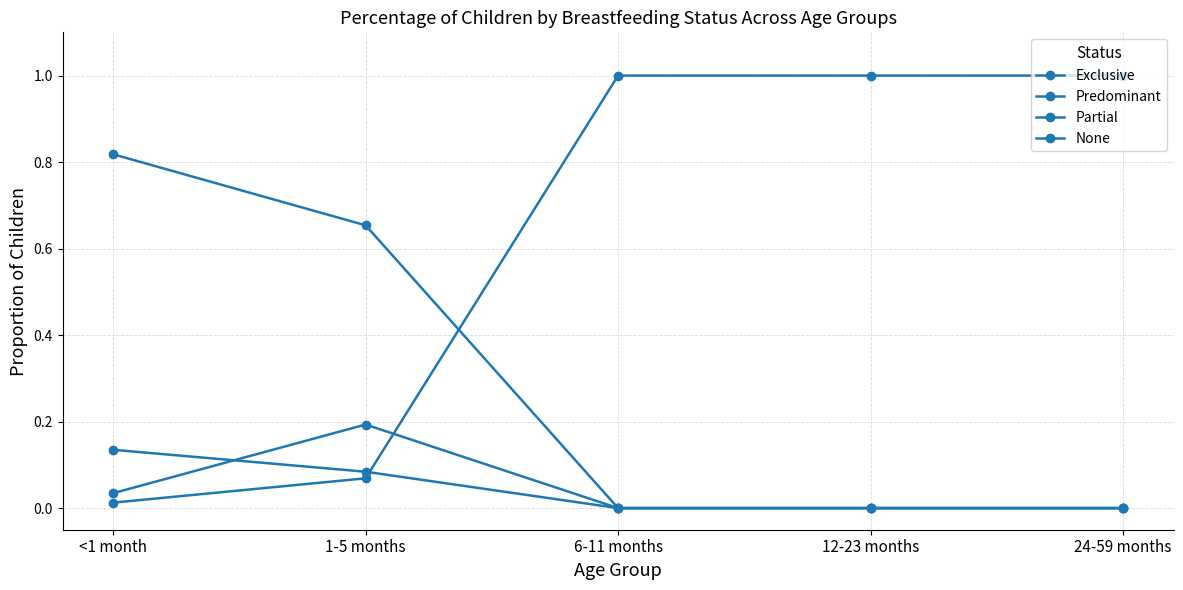

Does the chart have visible grid lines?

Yes